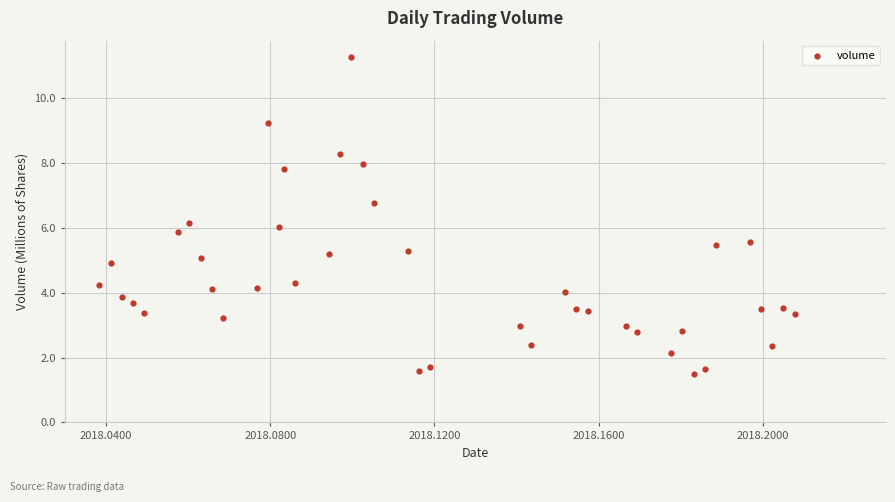

What is the range of Y values (max minus min)?

9.8